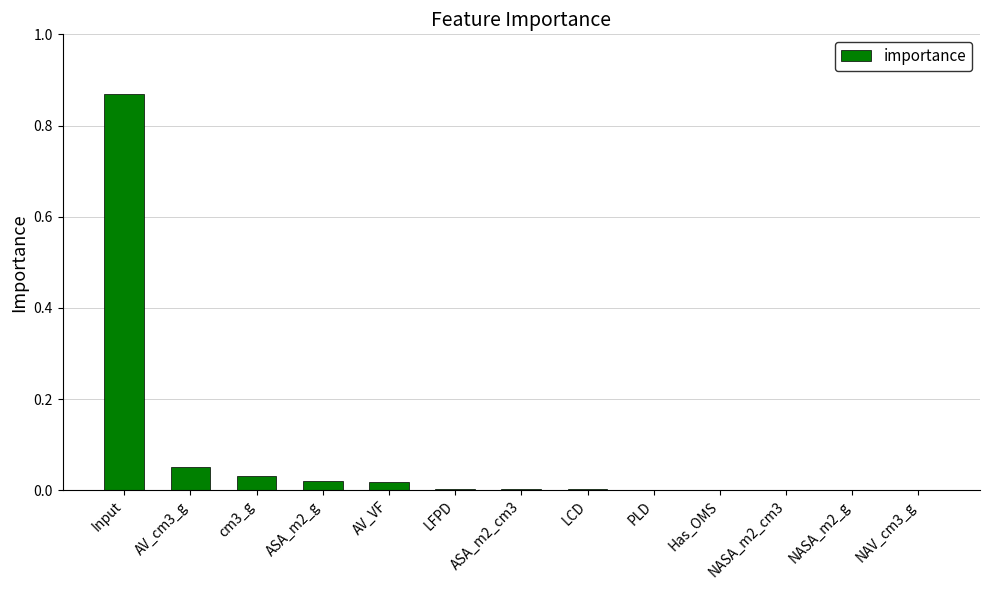

The value at PLD is 0.0. True or false?

True